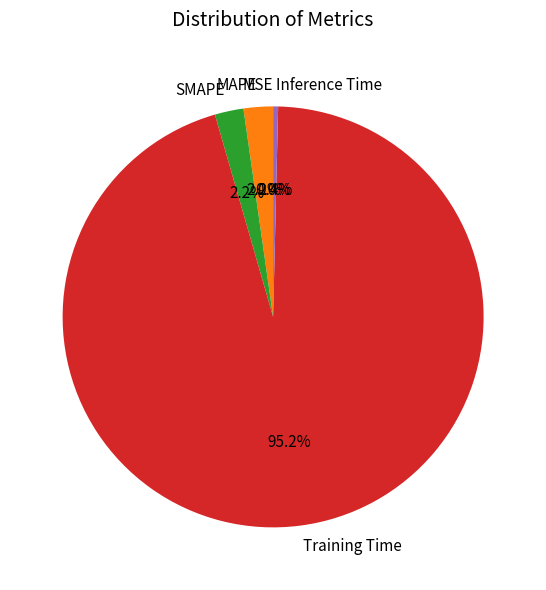

Is there any slice that represents more than half of the pie?

Yes